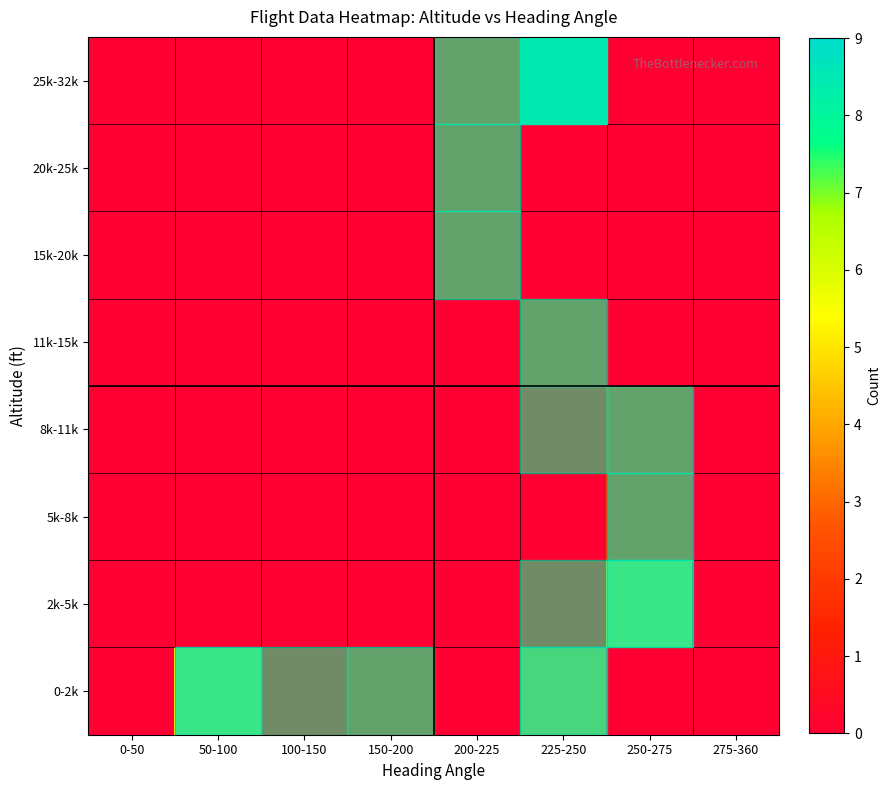

Count the row_5 values in the range 0 to 1.

7